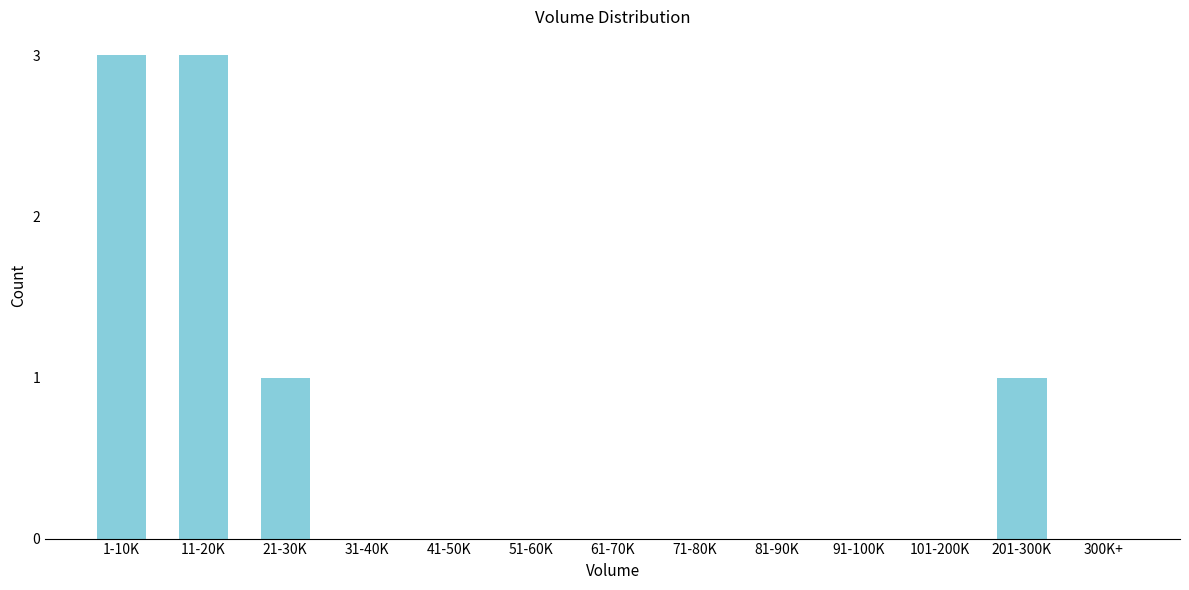

Reading left to right, transcribe all the data shown in this chart.

1-10K=3	11-20K=3	21-30K=1	31-40K=0	41-50K=0	51-60K=0	61-70K=0	71-80K=0	81-90K=0	91-100K=0	101-200K=0	201-300K=1	300K+=0